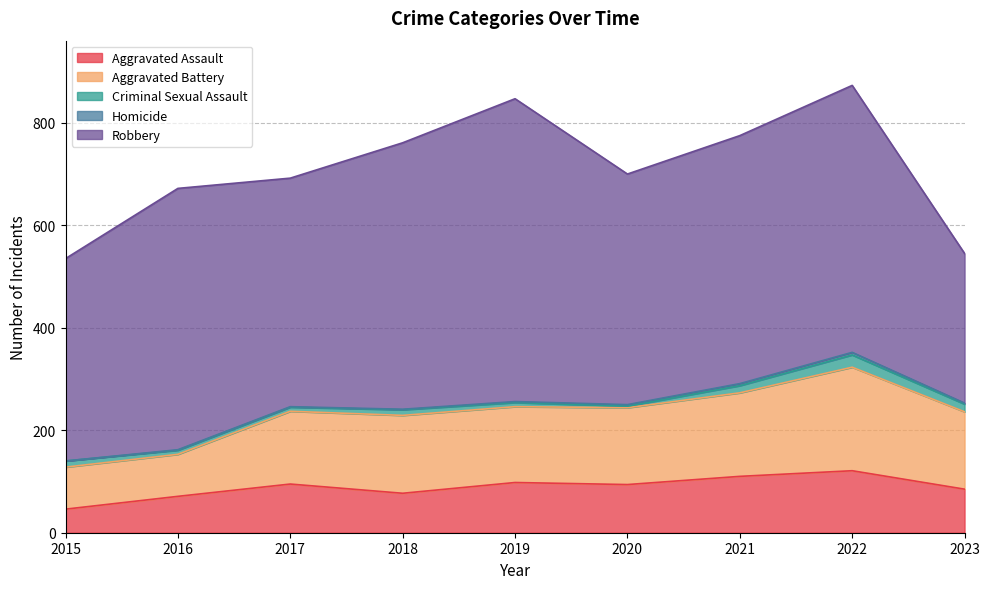

What are all the series names shown in the legend?

Aggravated Assault, Aggravated Battery, Criminal Sexual Assault, Homicide, Robbery